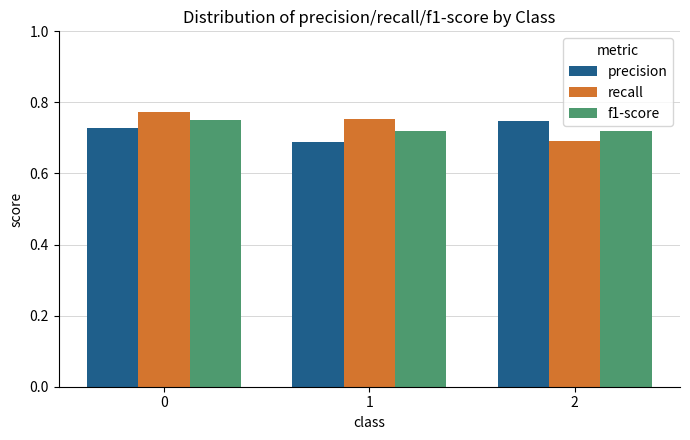

Is it true that f1-score equals 0.7 at 2?

True